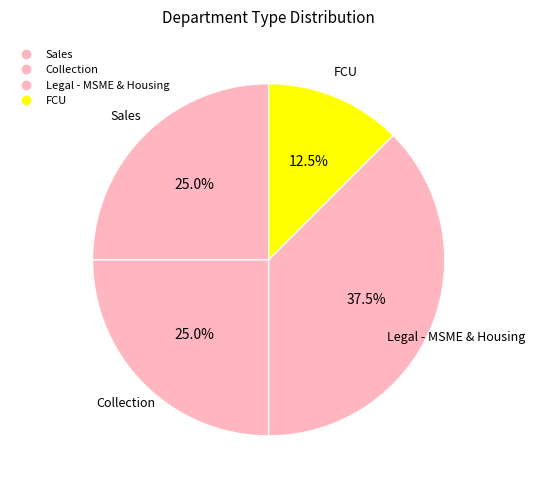

What is the change in value from Legal - MSME & Housing to FCU?

-2